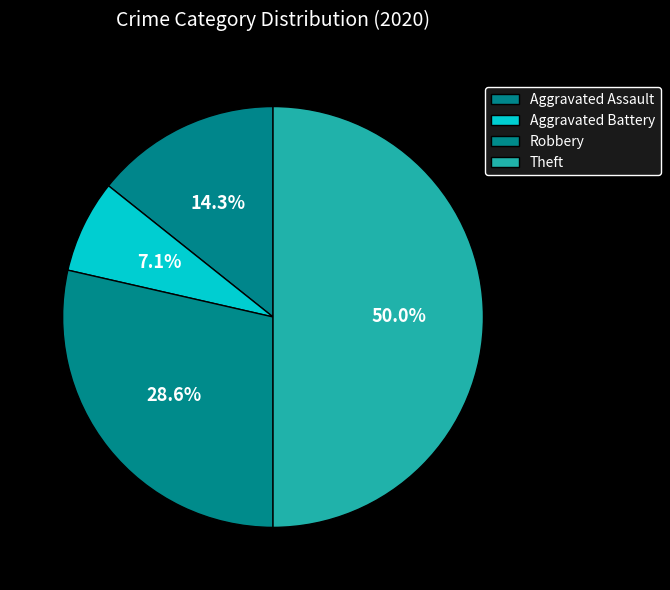

Count the number of slices in the pie.

4